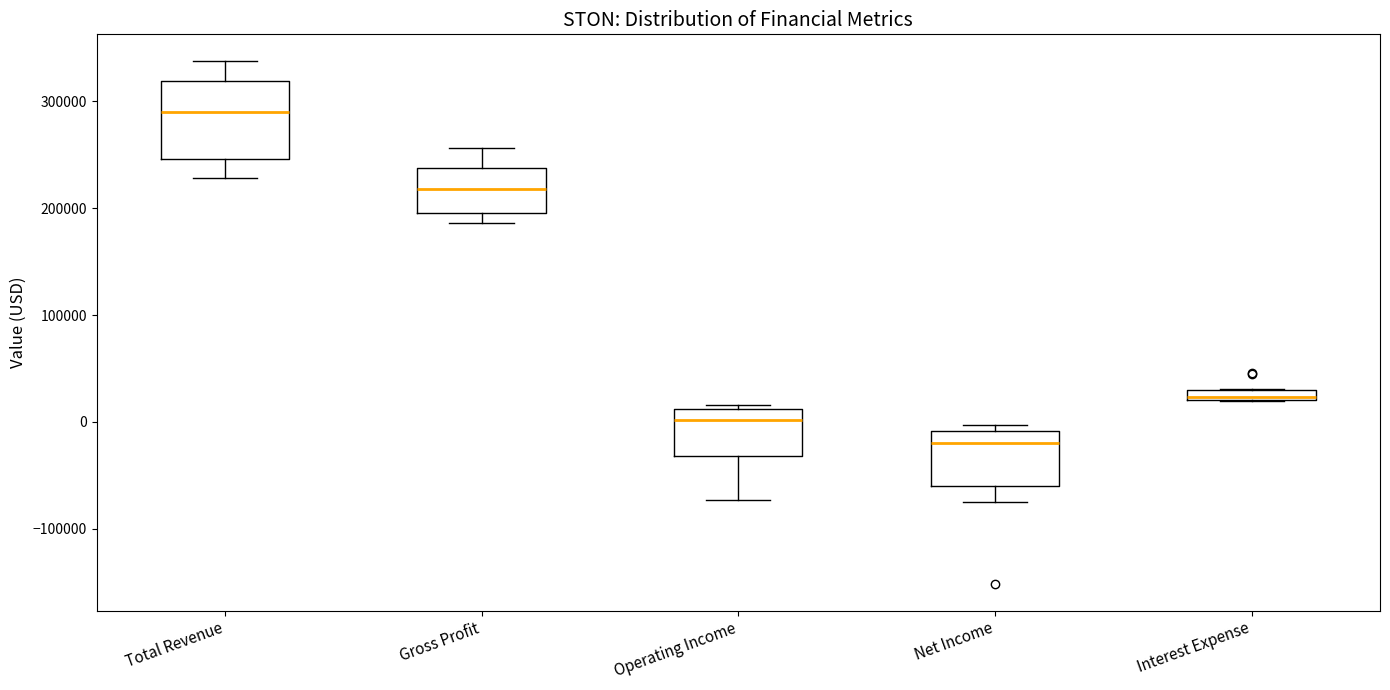

Which box's median line is the lowest?

Net Income